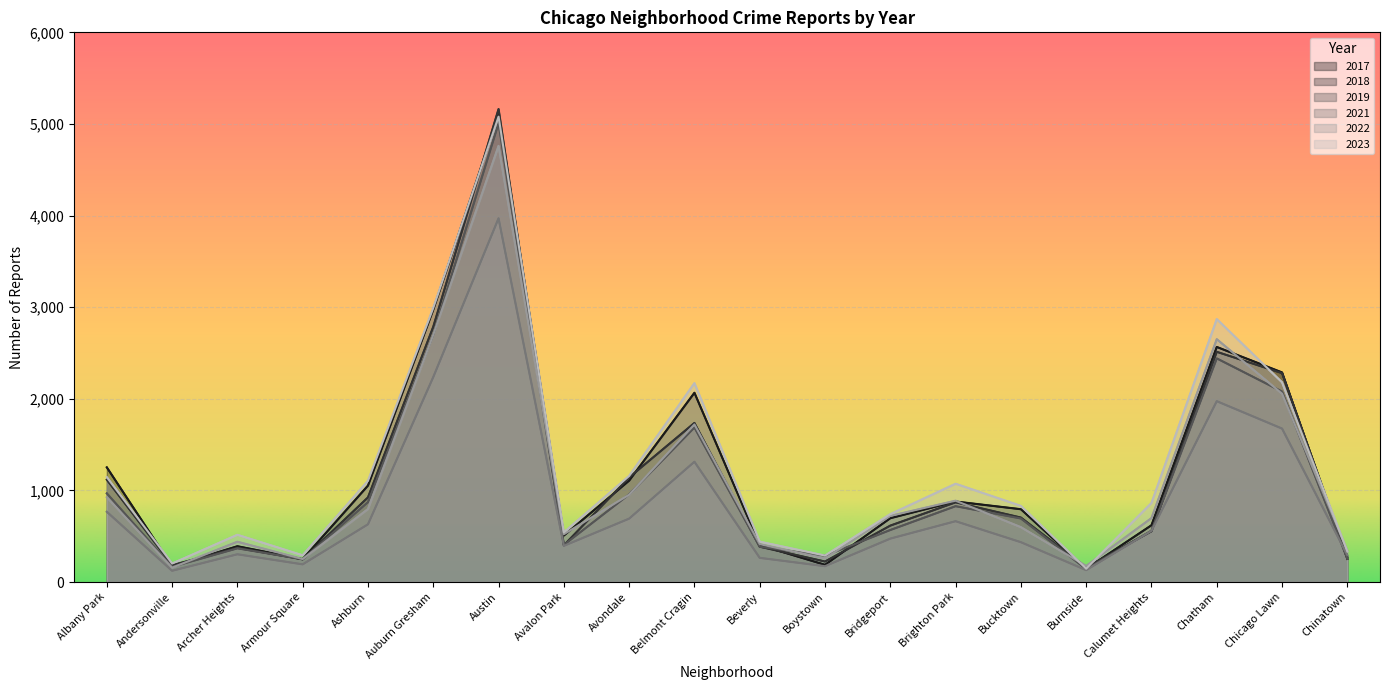

Does the chart display data point markers on the line(s)?

No